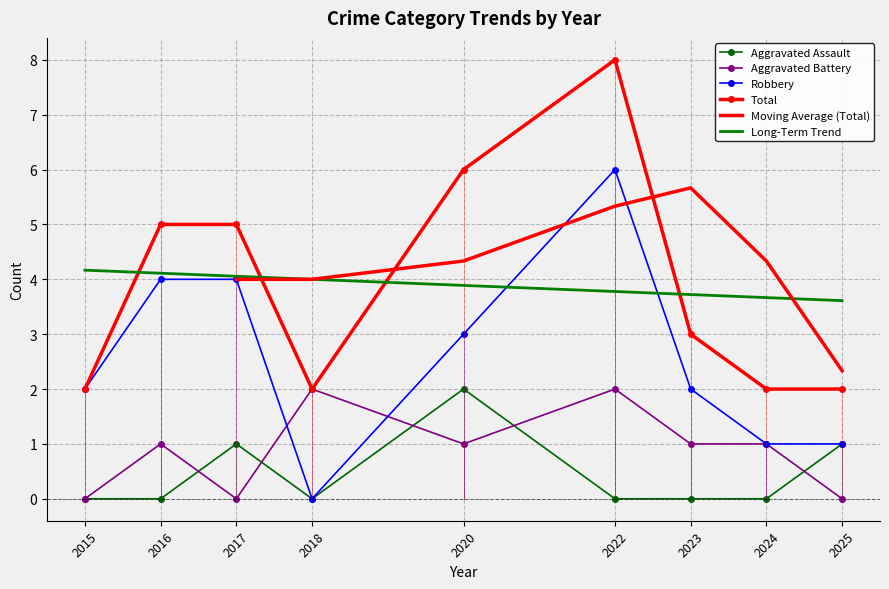

What is the difference between the Total values at 2015 and 2022?

6.0